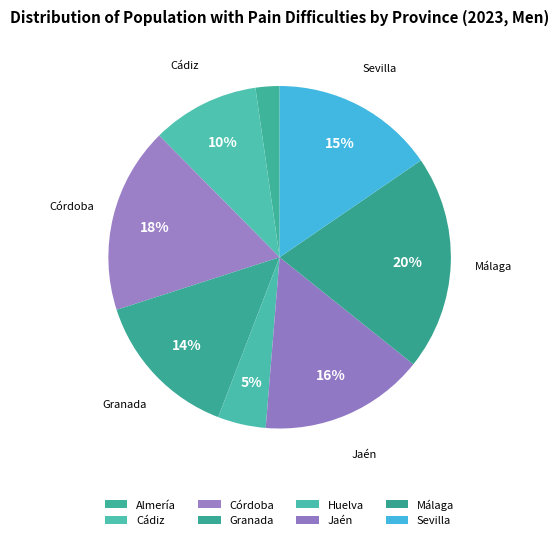

The Almería slice represents 17% of the pie. True or false?

False